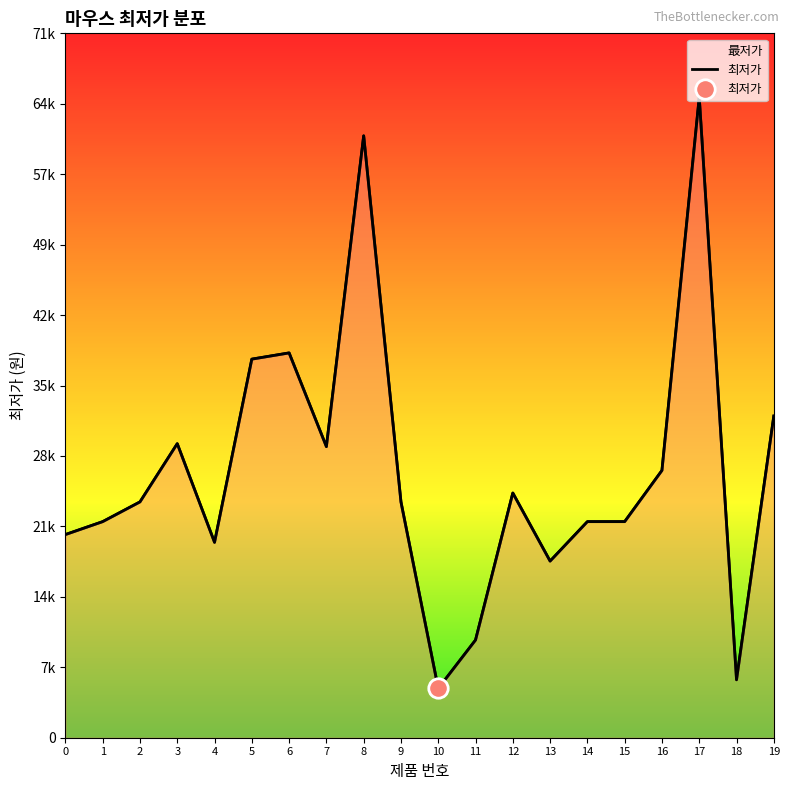

What is the sum of the values at 5 and 0?

58960